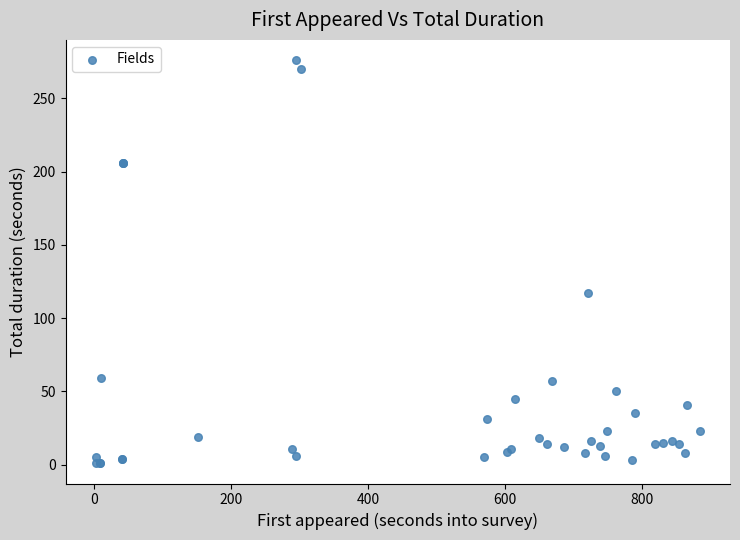

What Y value in the scatter plot is closest to 138?

117